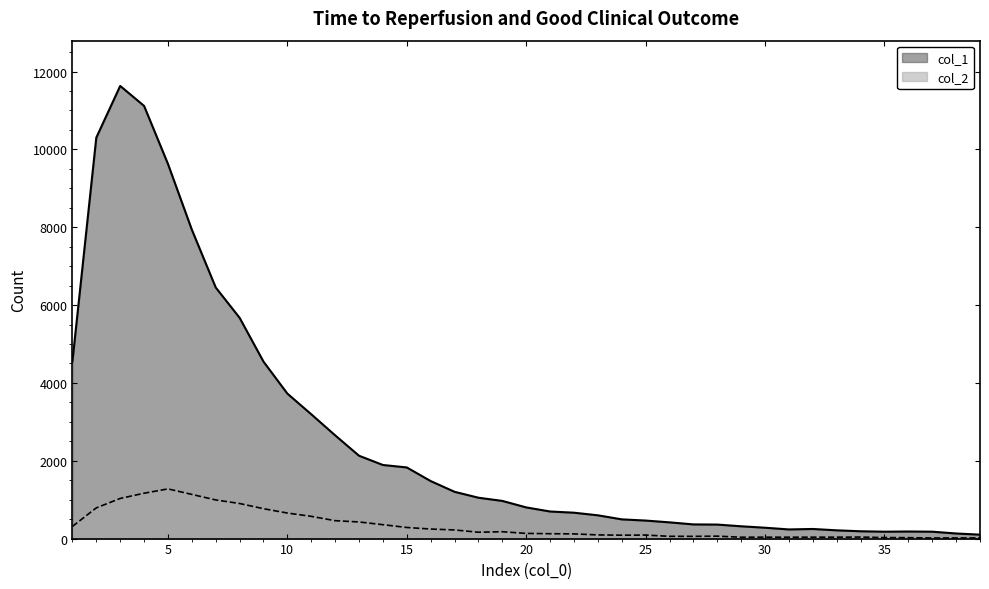

Rank the series by their maximum value, from lowest to highest.

col_2, col_1